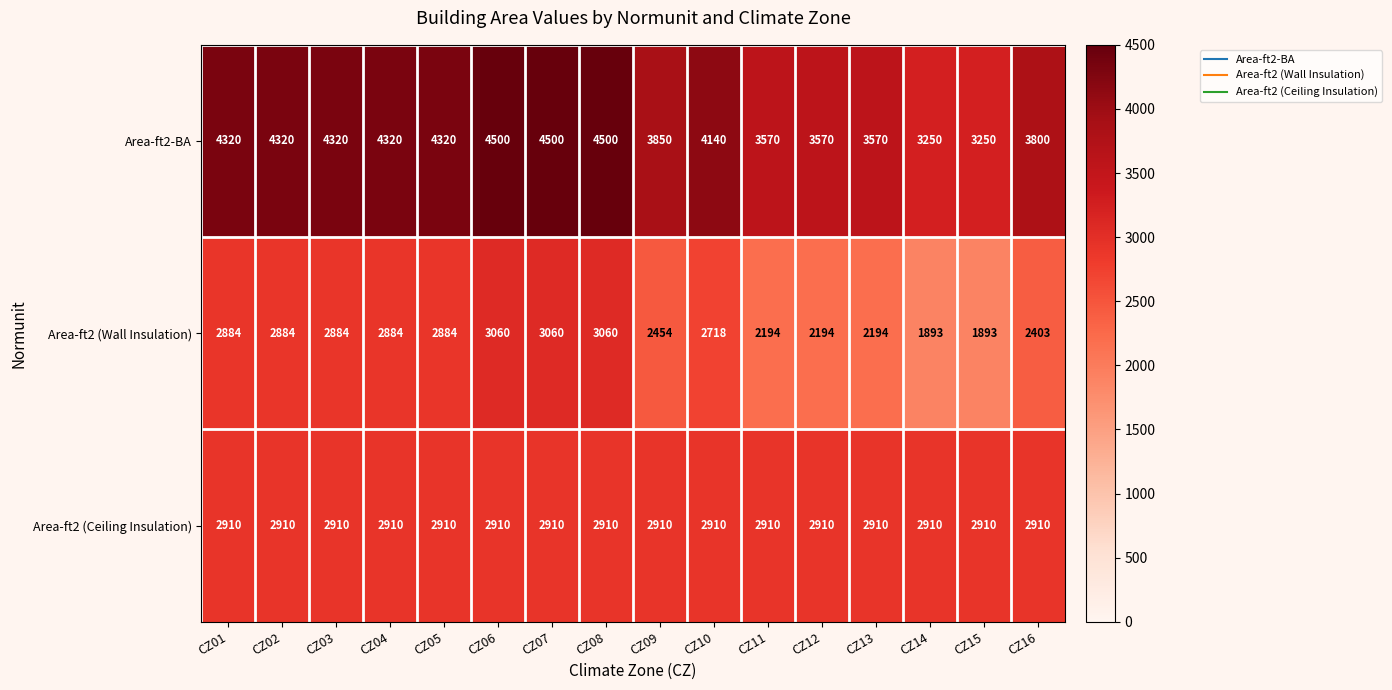

Rank the series at CZ13 from lowest to highest value.

Area-ft2 (Wall Insulation), Area-ft2 (Ceiling Insulation), Area-ft2-BA